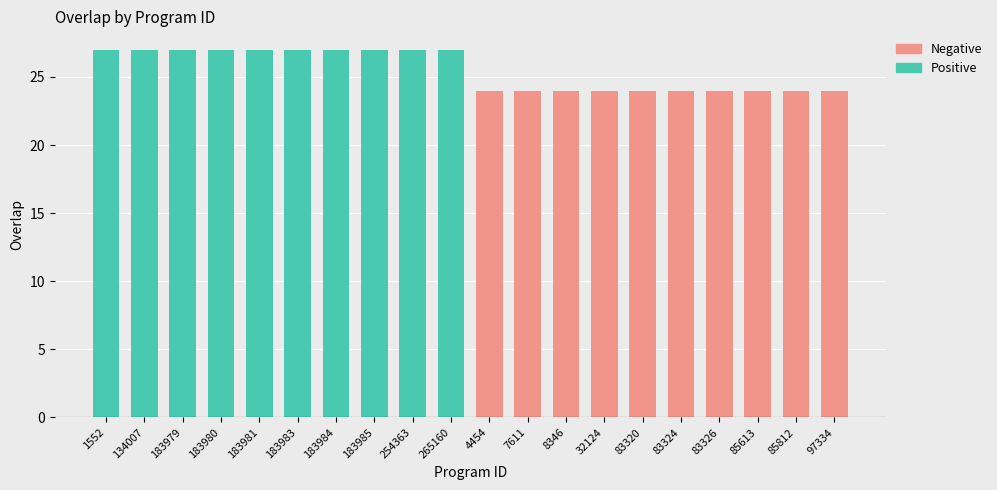

List the labels in order of value, largest first.

1552, 134007, 183979, 183980, 183981, 183983, 183984, 183985, 254363, 265160, 4454, 7611, 8346, 32124, 83320, 83324, 83326, 85613, 85812, 97334